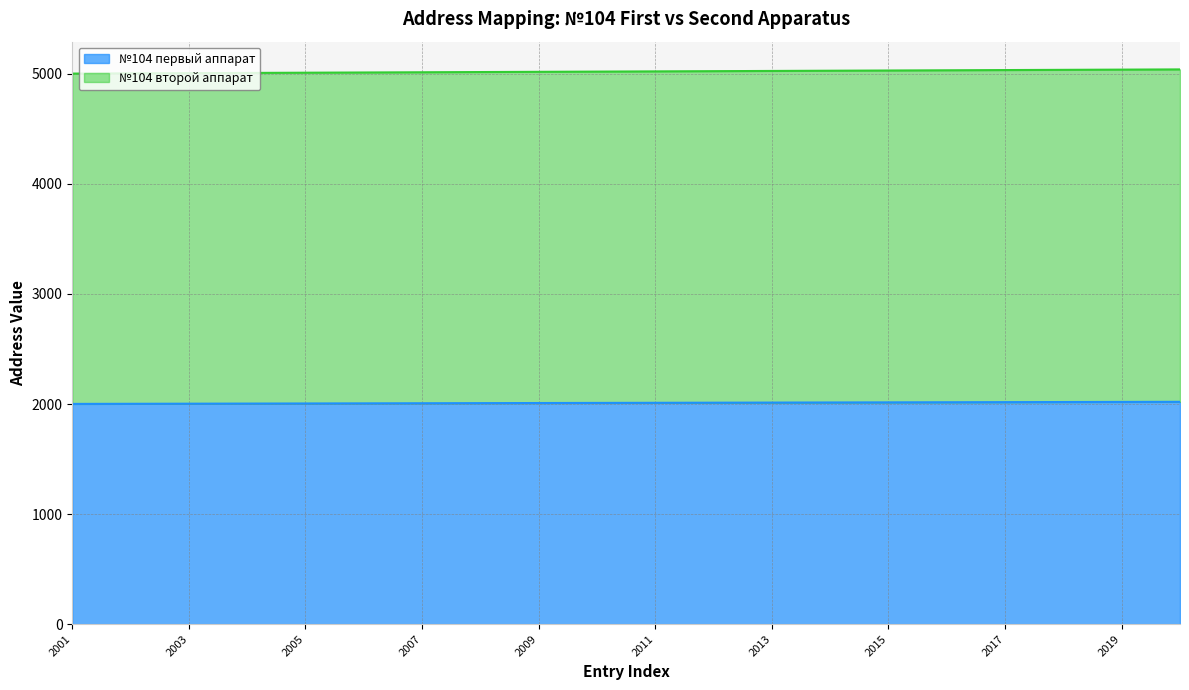

At which label is №104 второй аппарат closest to 5021?

2010